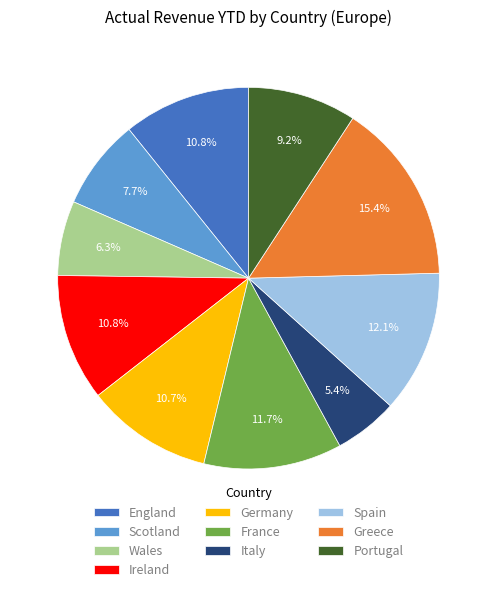

Which slice is the largest?

Greece